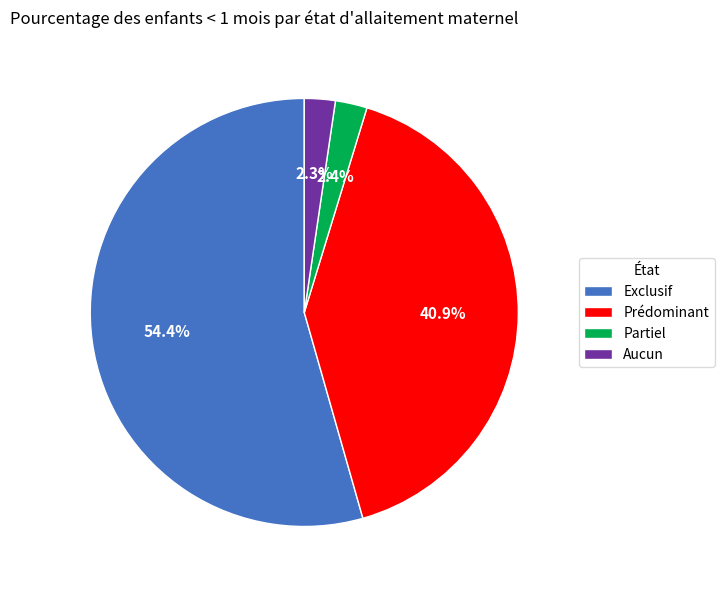

To the nearest percent, what is the difference between the Exclusif and Prédominant slice percentages?

14%